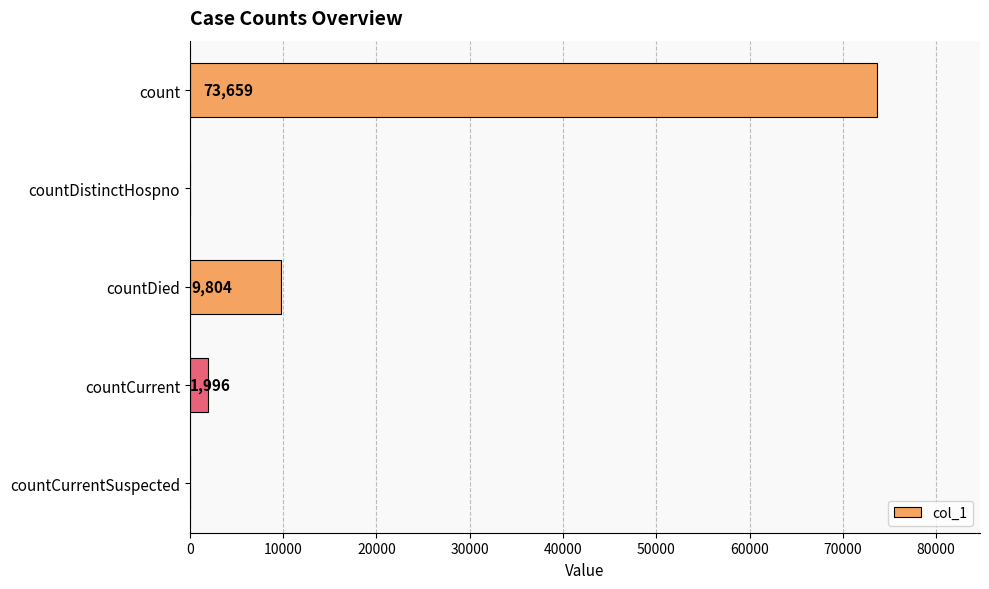

Reading top to bottom, what are all the values shown in this chart?

count=73659	countDistinctHospno=0	countDied=9804	countCurrent=1996	countCurrentSuspected=0